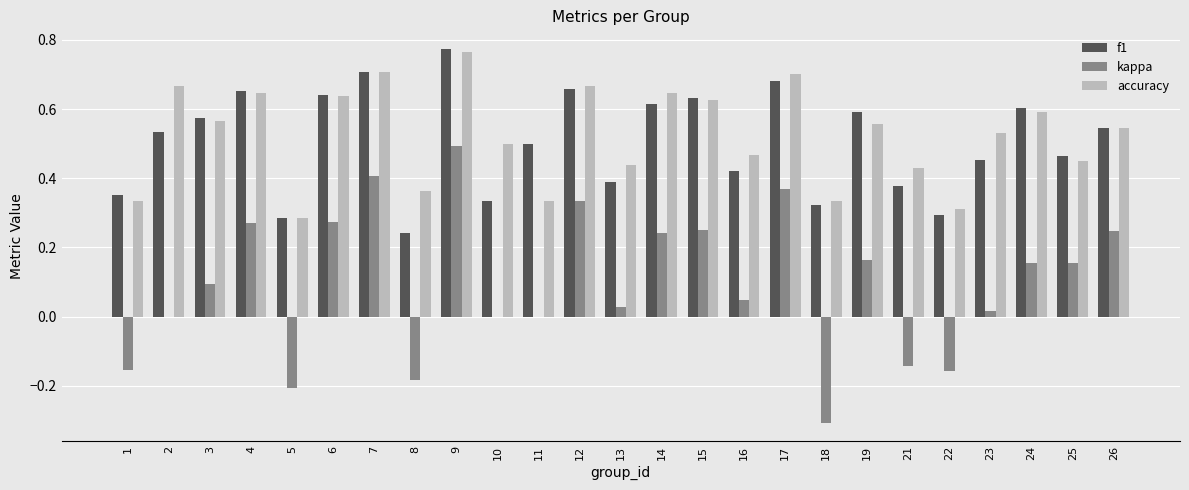

Which series changed the most between 15 and 19?

kappa